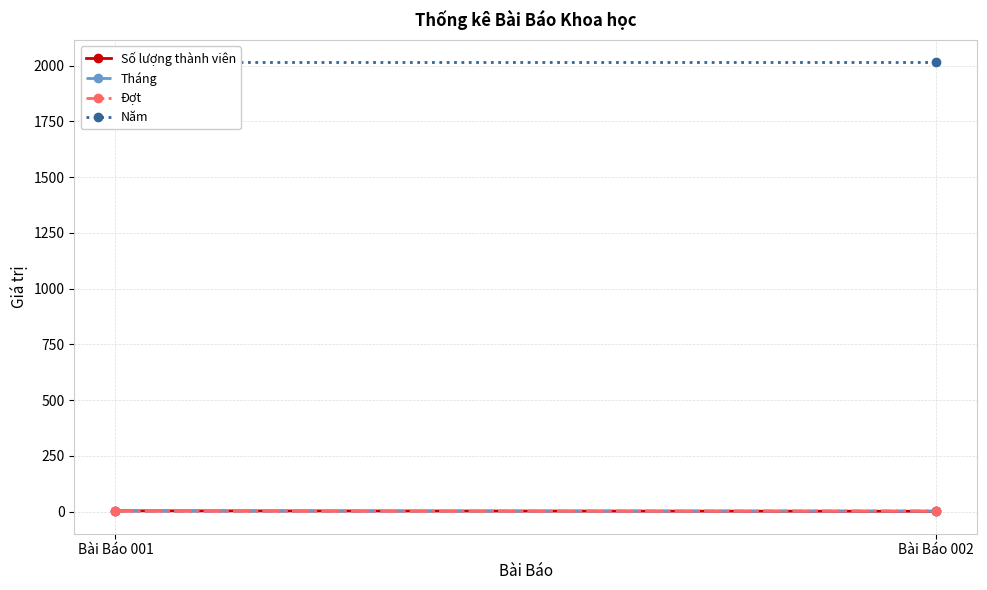

What is the total value across all series at Bài Báo 001?

2019